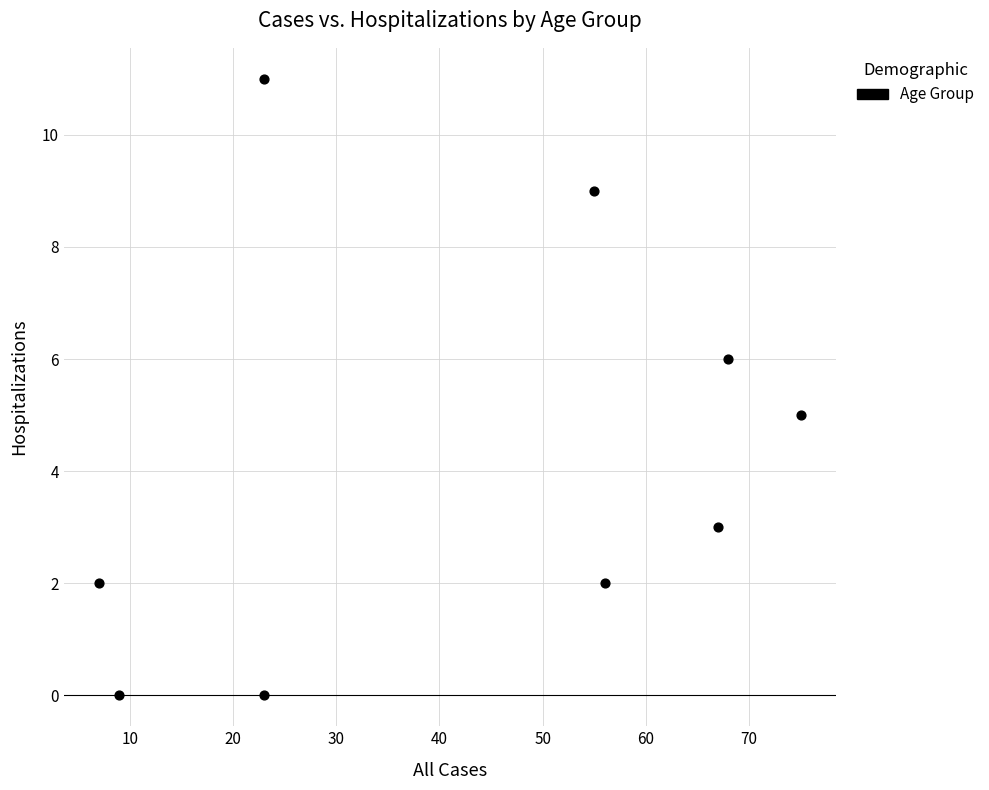

What is the range of X values (max minus min)?

68